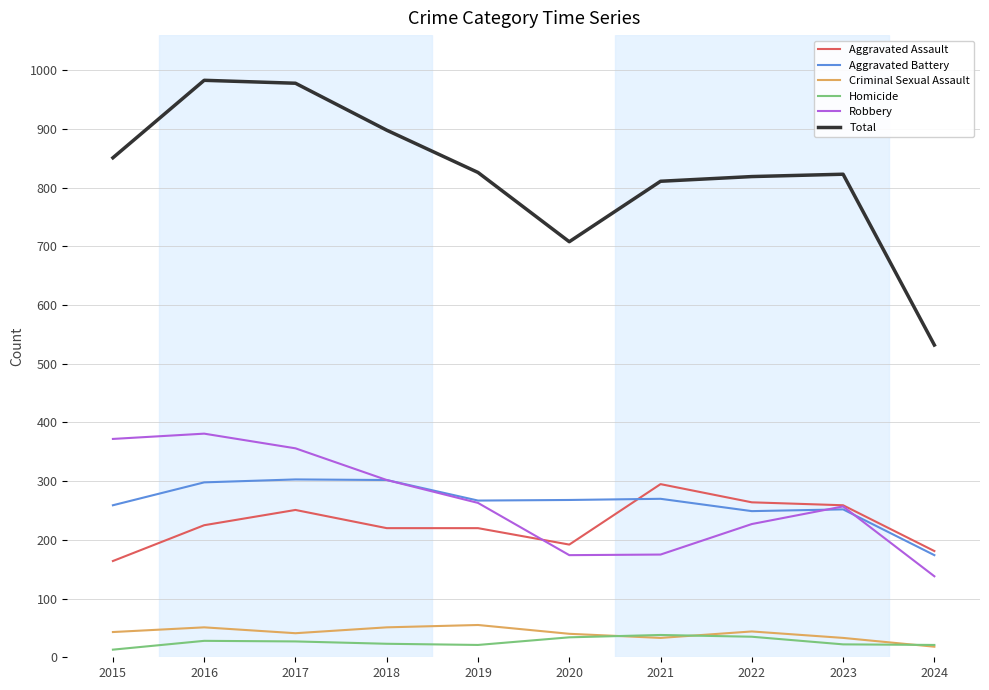

Between which two adjacent categories do Aggravated Battery and Aggravated Assault first intersect?

2020 and 2021